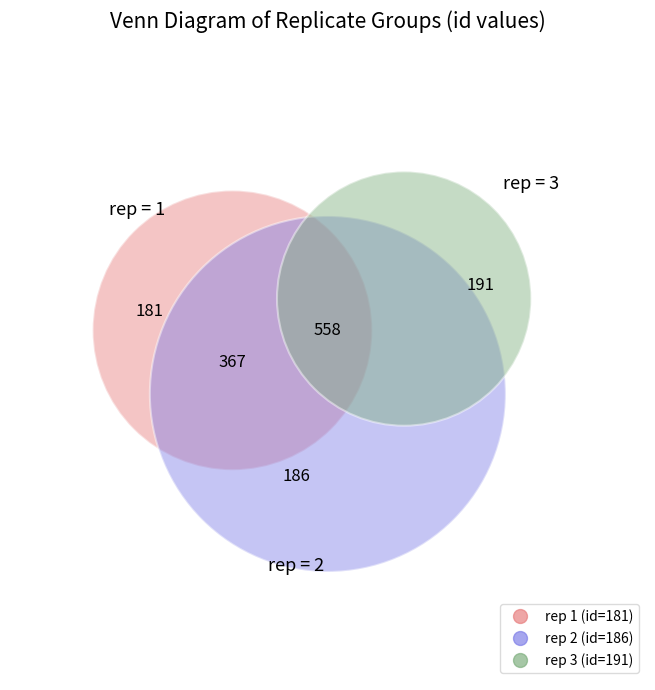

How many slices are in this pie chart?

3